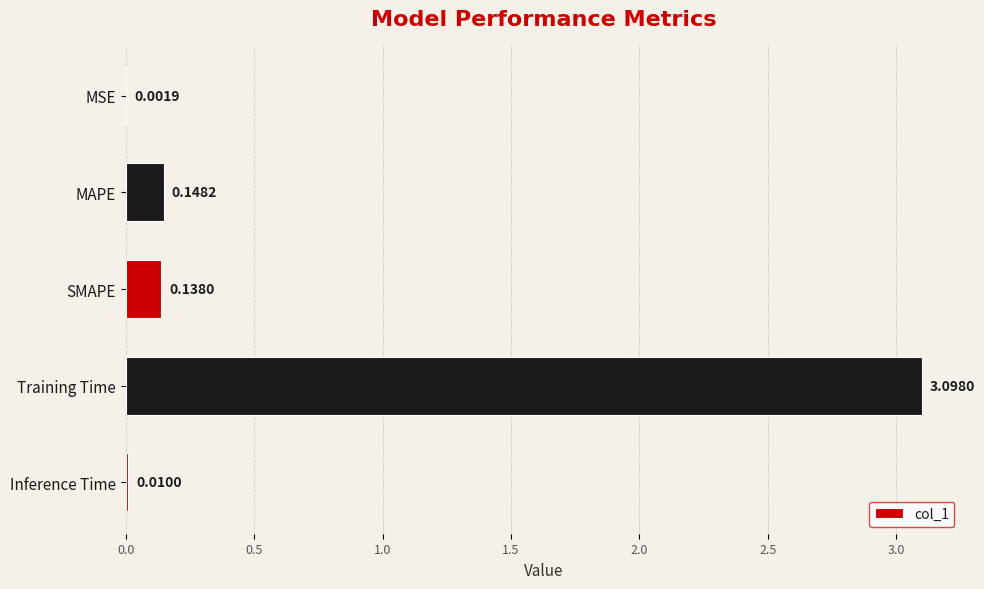

What is the sum of all values?

3.4